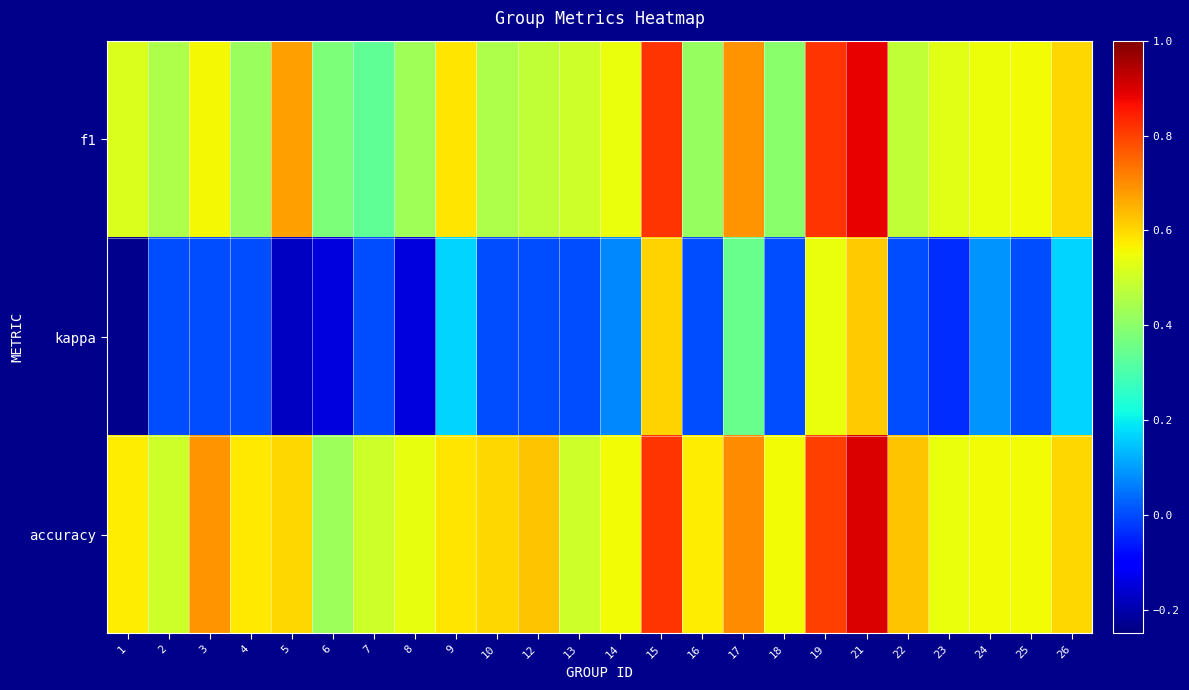

At which category is the sum across all series the highest?

21